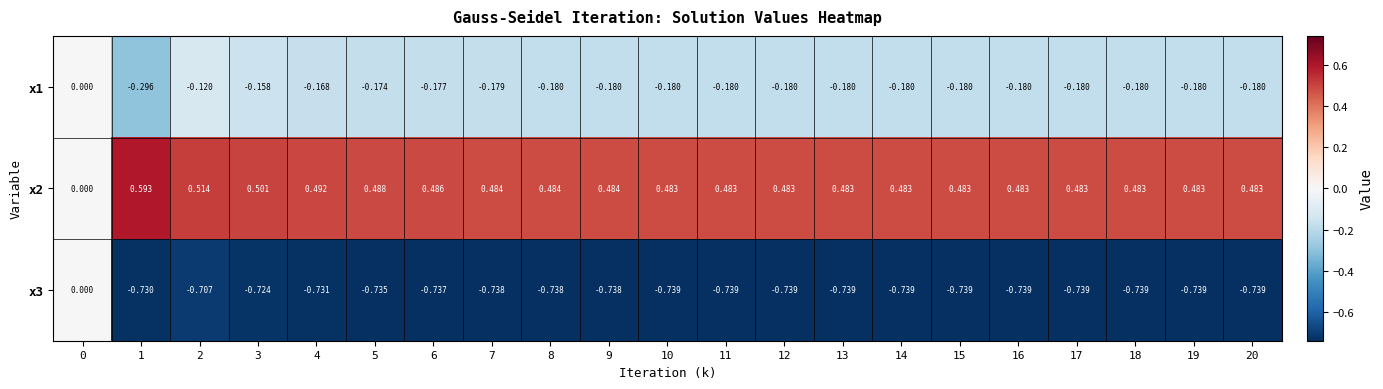

Is the value of x2 at 2 greater than the value of x3 at 9?

Yes